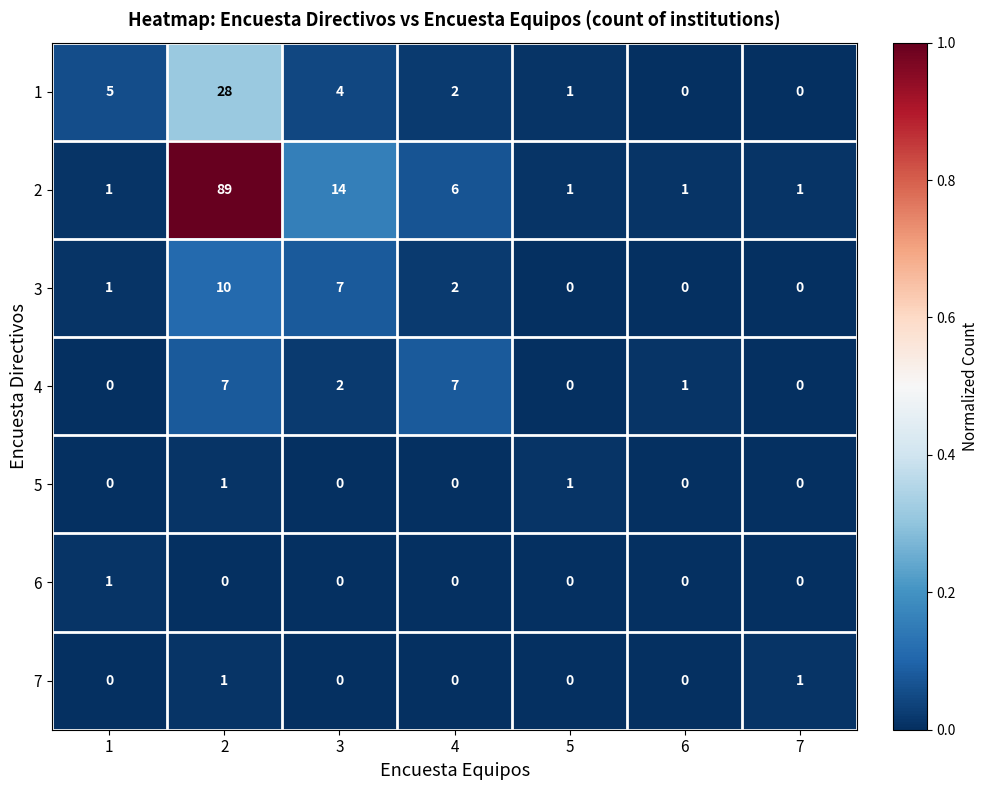

True or false: 4 has a value of 1 at 6.

True